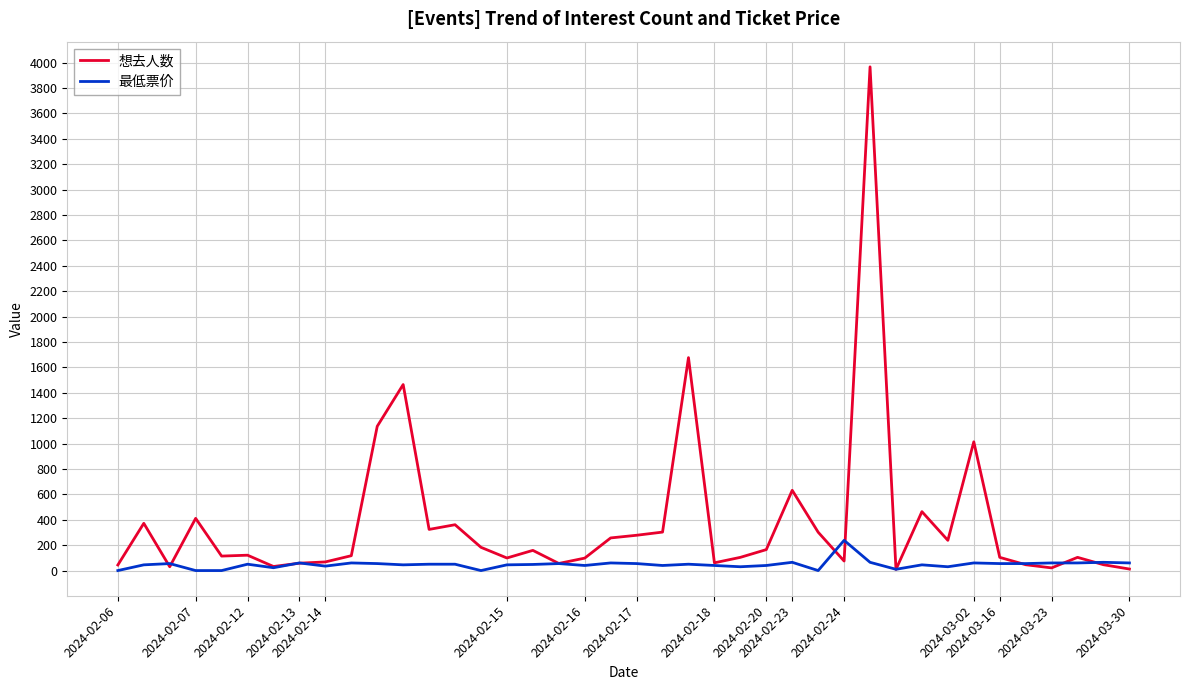

List the series in order of their peak value, highest first.

想去人数, 最低票价